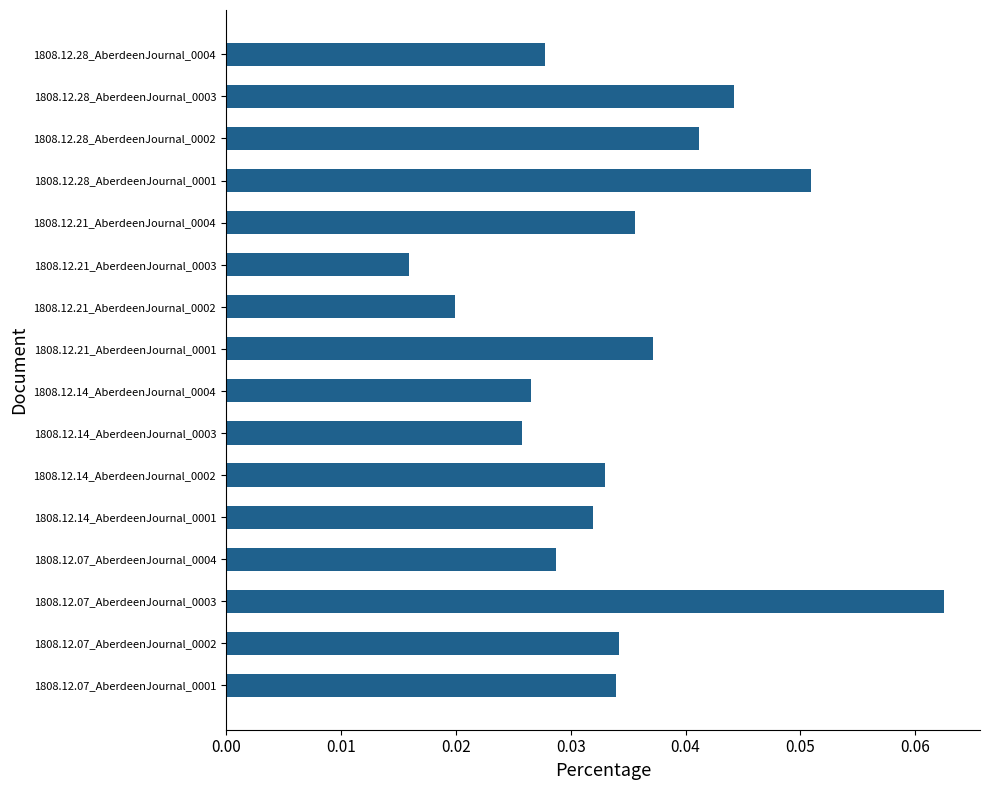

At which category does the chart reach its peak across all series?

1808.12.07_AberdeenJournal_0003